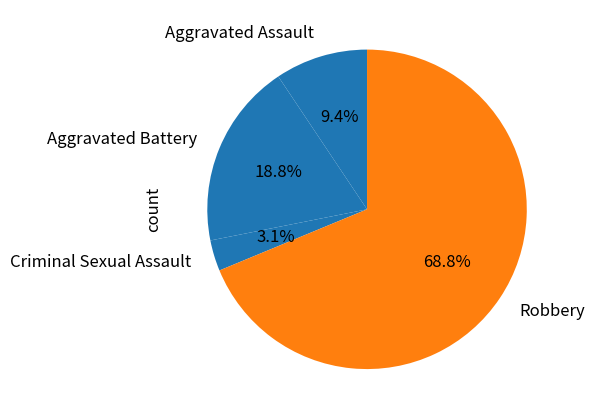

How many slices are in this pie chart?

4